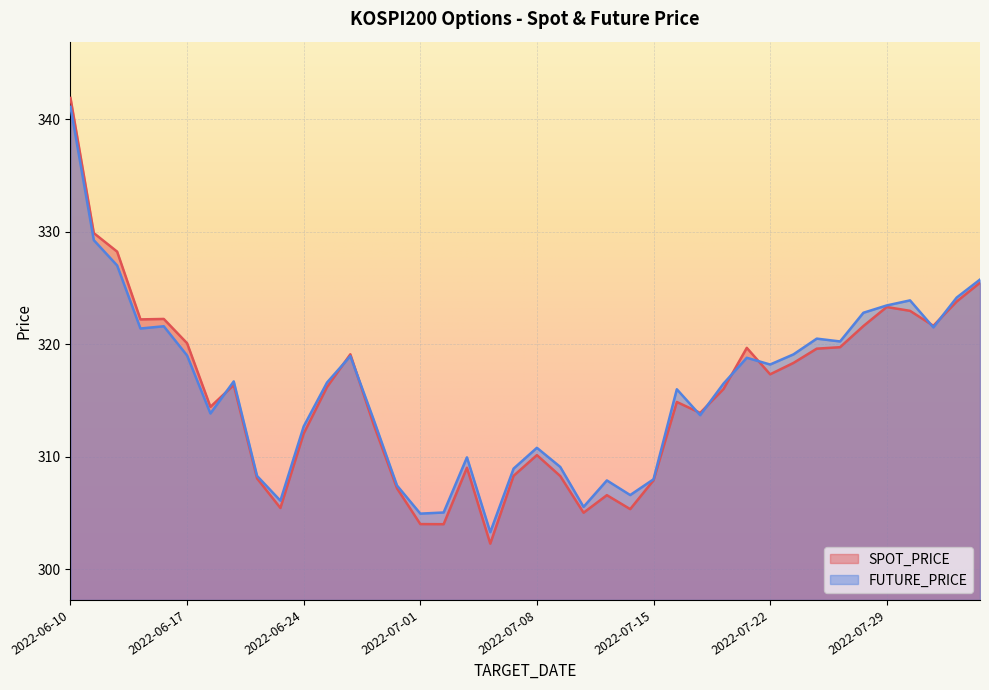

The value of FUTURE_PRICE at 2022-06-27 is 123.6. True or false?

False